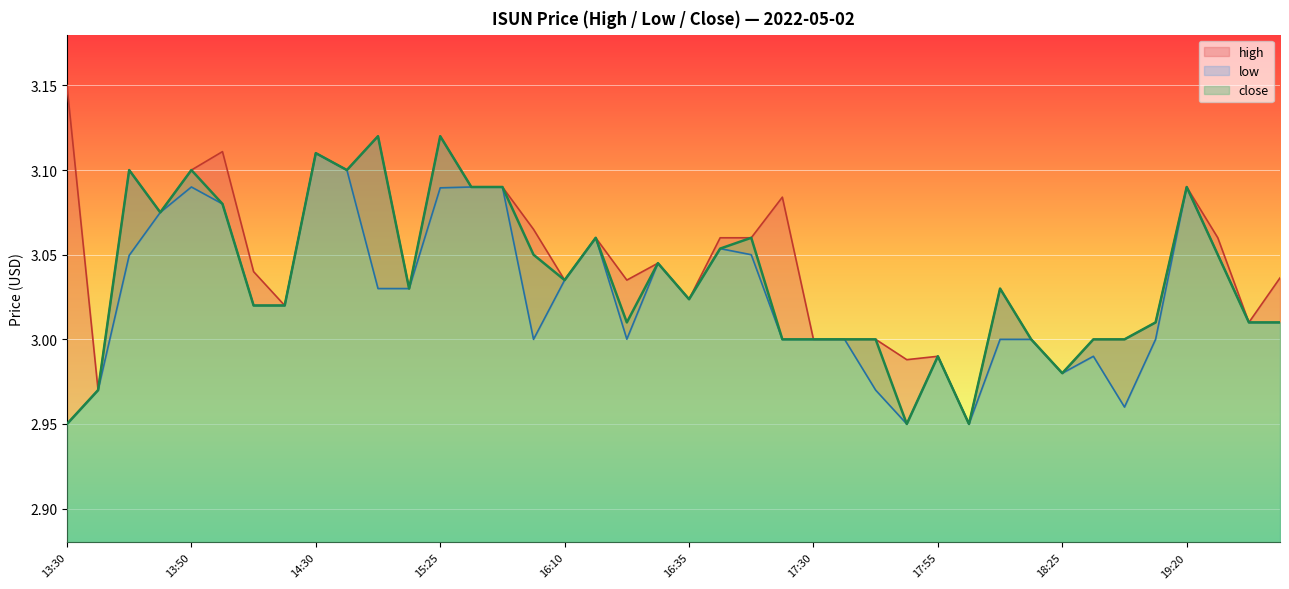

What are all the series names shown in the legend?

high, low, close